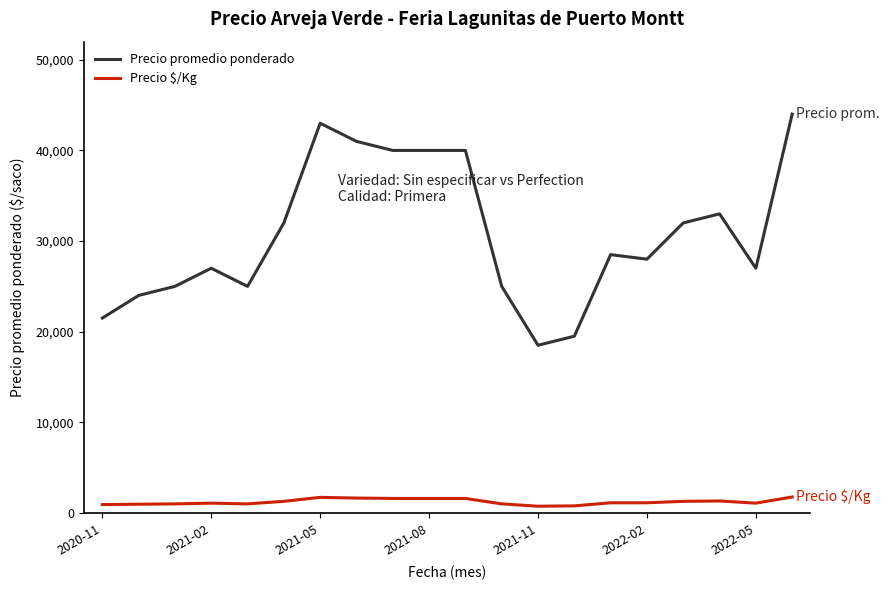

Rank the series by their average value, from lowest to highest.

Precio $/Kg, Precio promedio ponderado